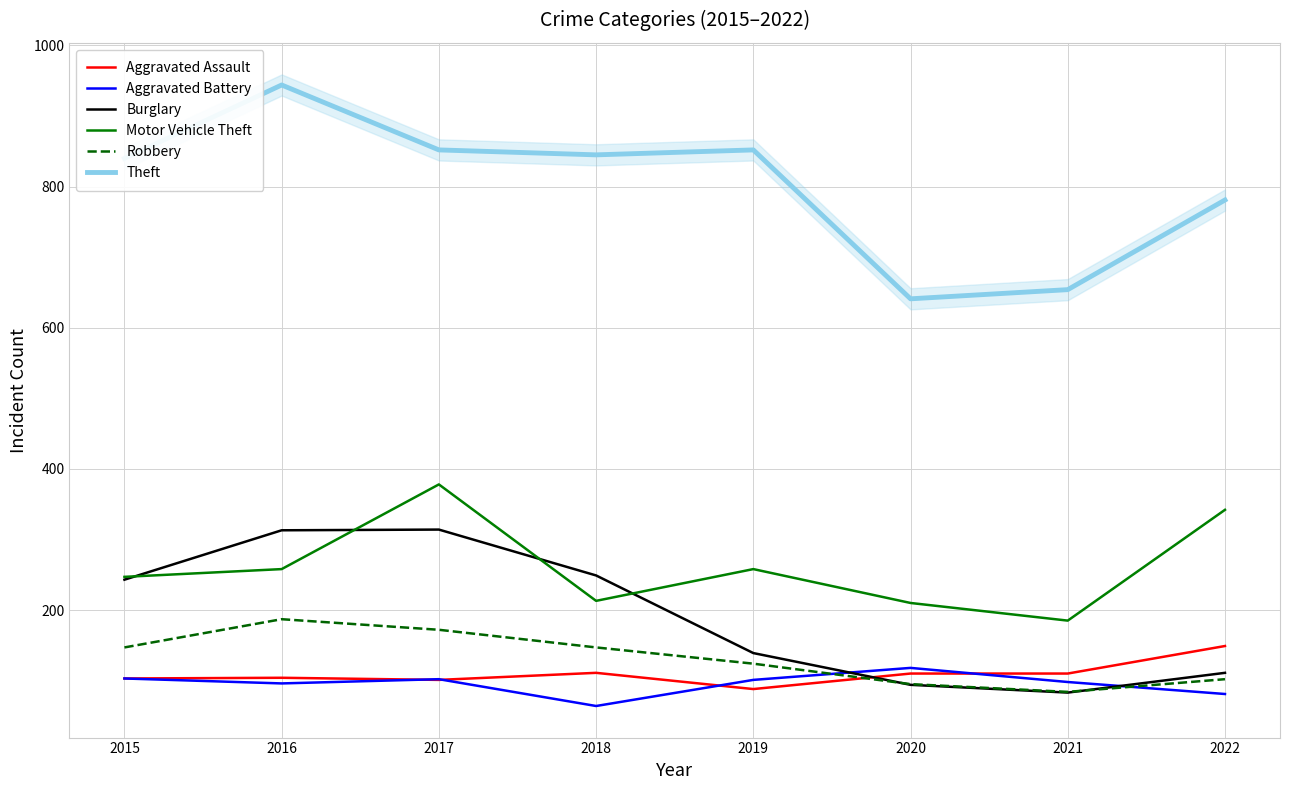

How many values in the Robbery series are below 147?

4